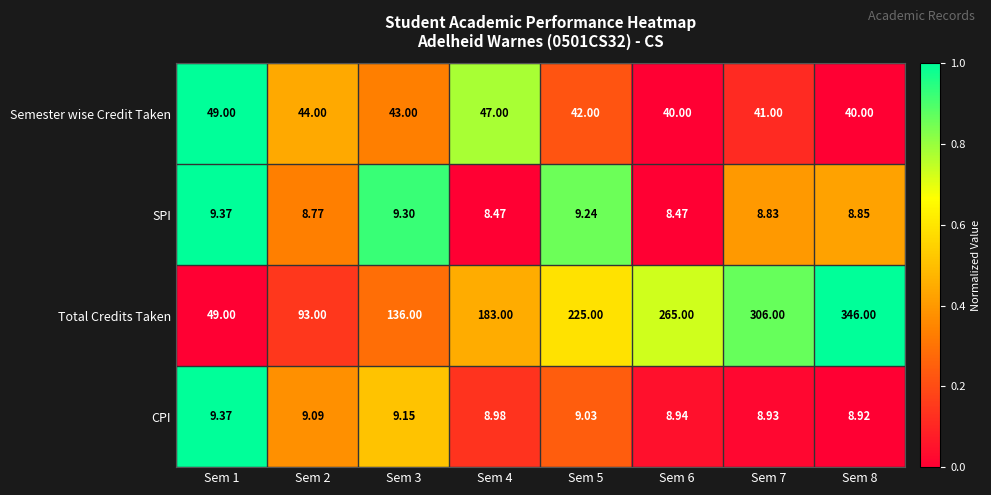

Rank the series at Sem 3 from lowest to highest value.

CPI, SPI, Semester wise Credit Taken, Total Credits Taken